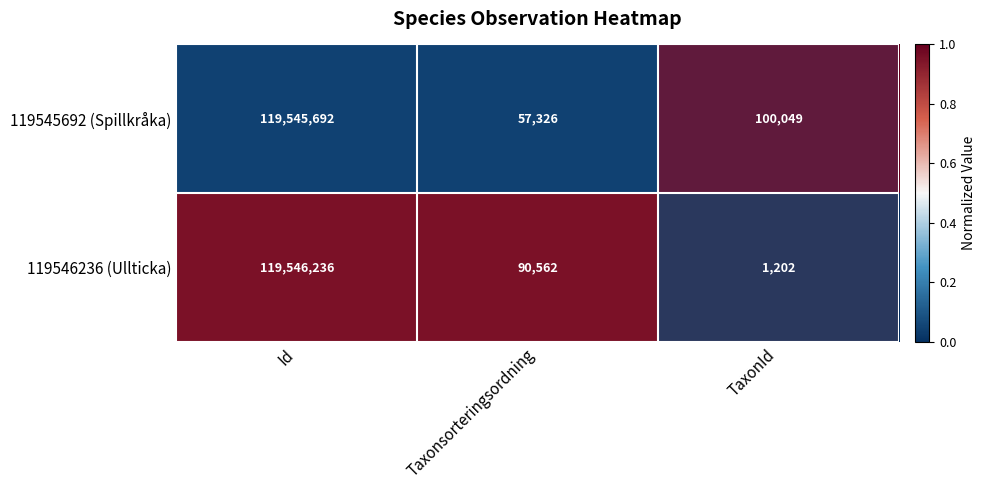

What is the sum of all 119545692 (Spillkråka) values?

119703067